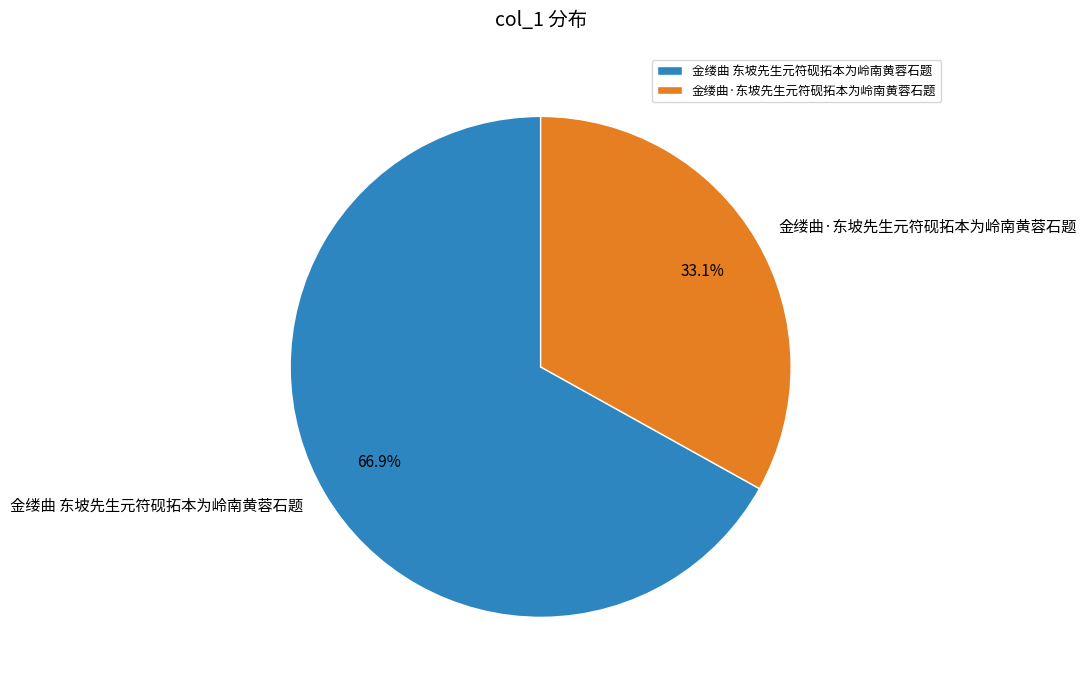

Count the number of slices in the pie.

2